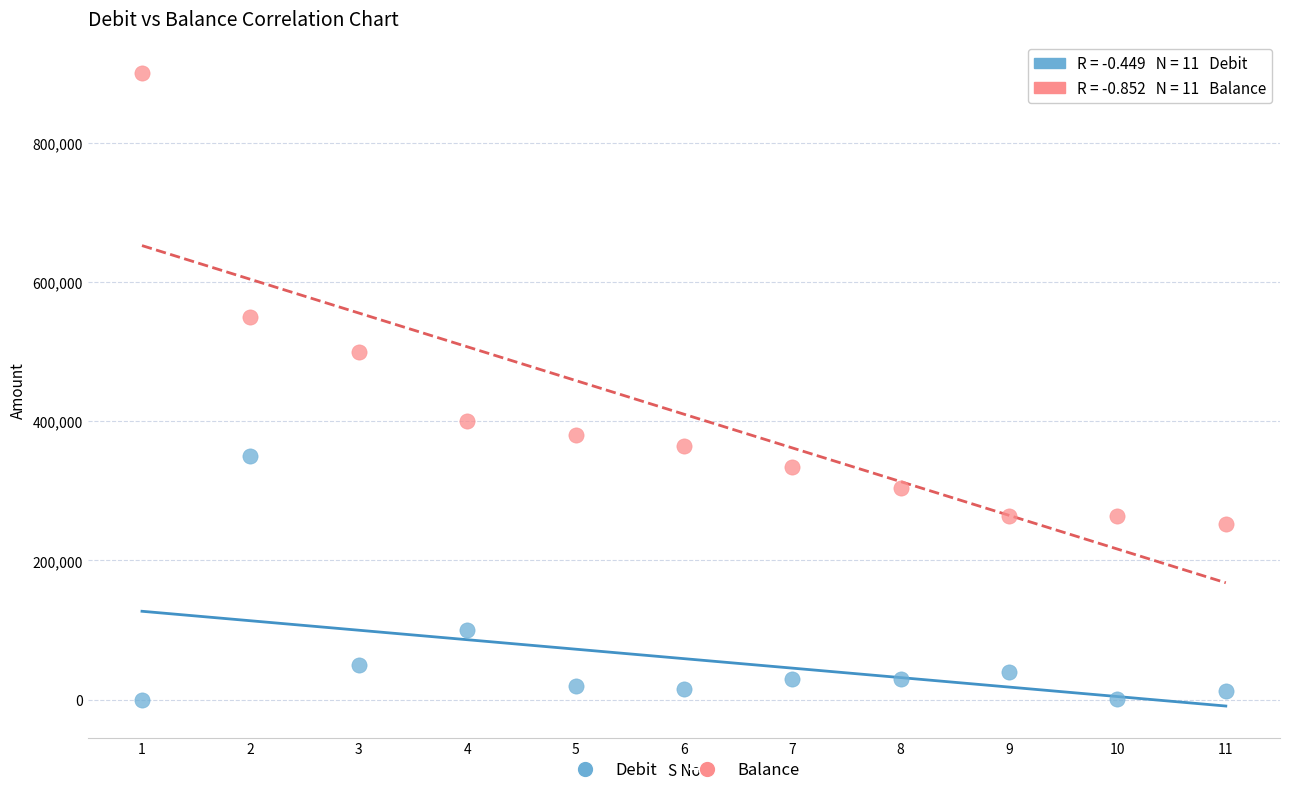

What are all the series names shown in the legend?

Debit, Balance